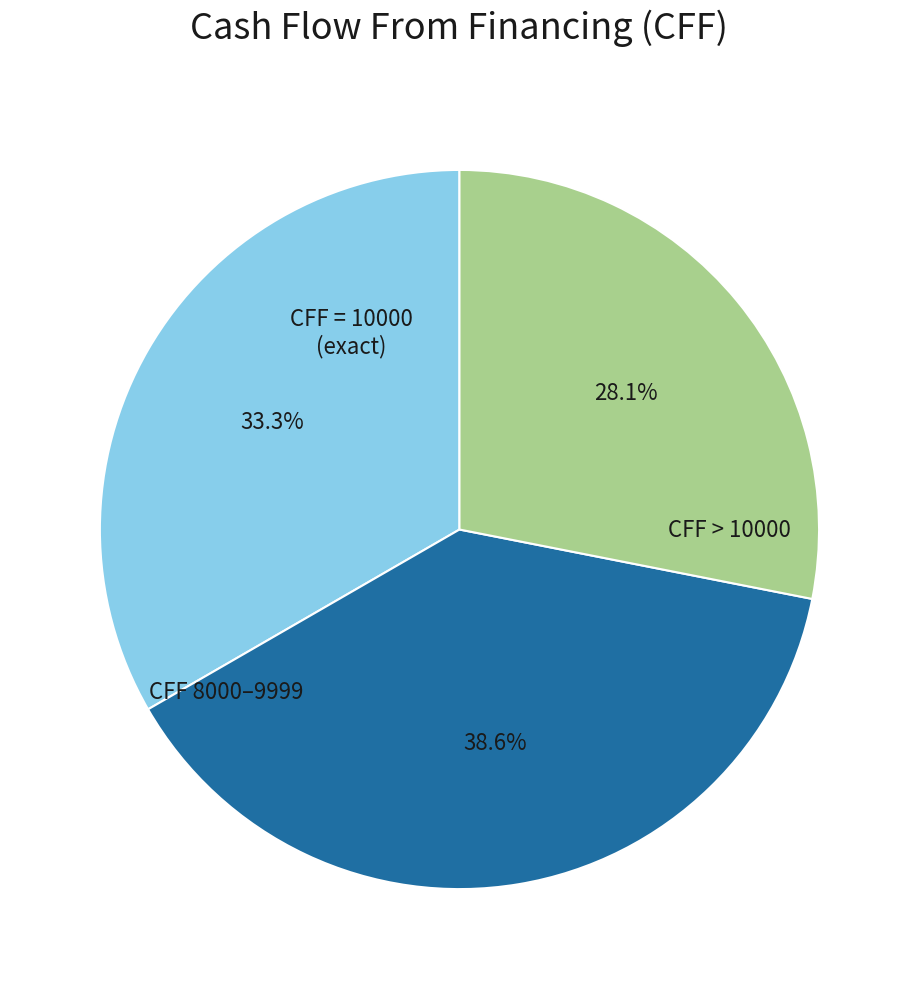

Does any single category account for the majority?

No